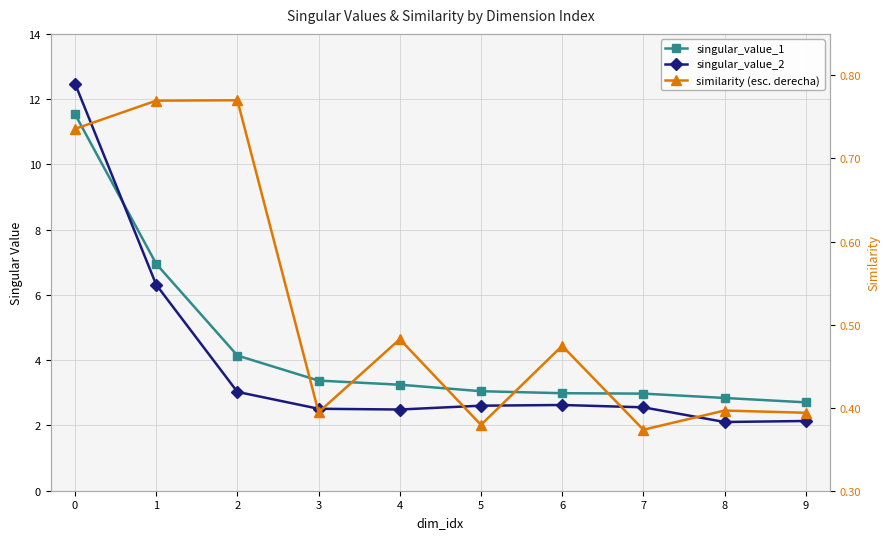

Is it true that similarity (esc. derecha) equals 1.4 at 2?

False